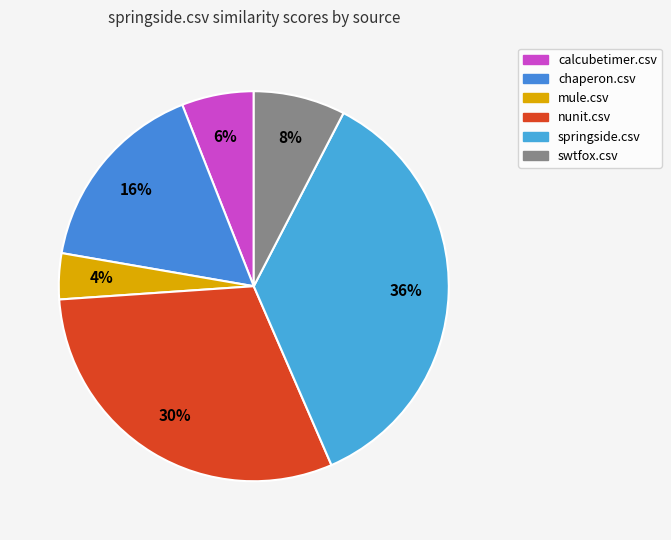

To the nearest percent, what is the difference between the largest and smallest slice percentages?

32%